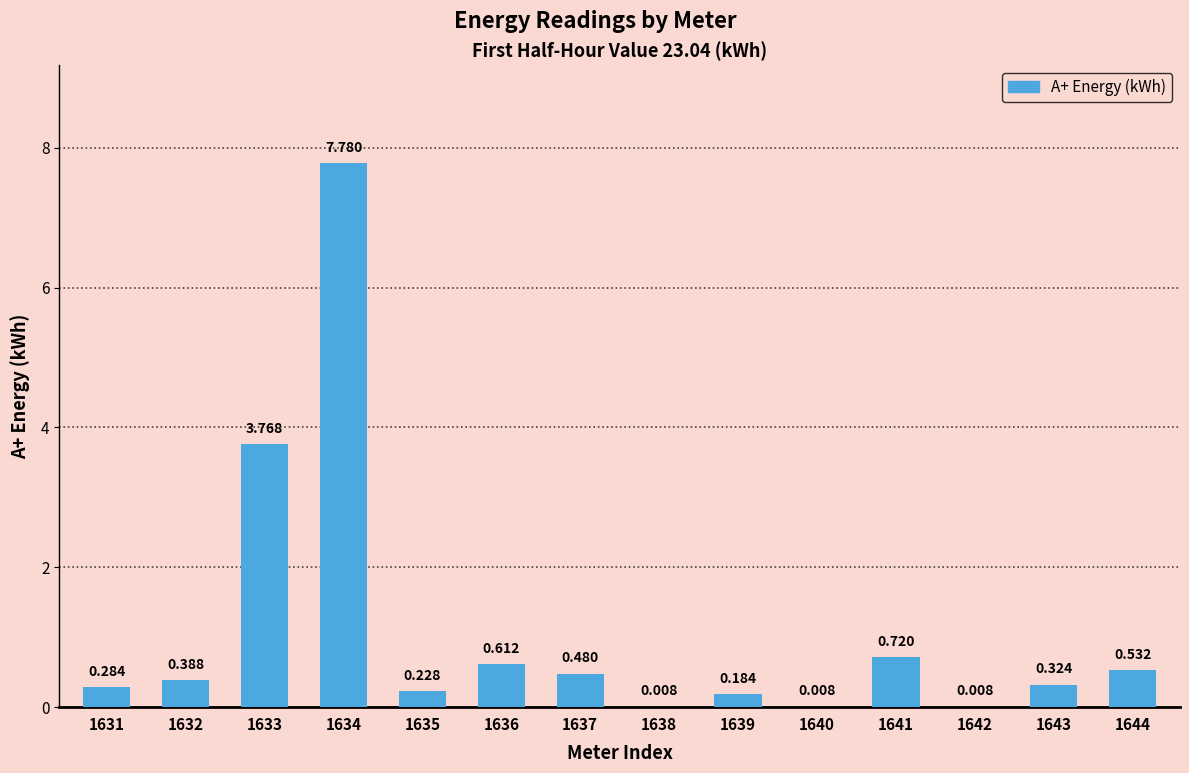

What is the change in value from 1634 to 1640?

-7.8